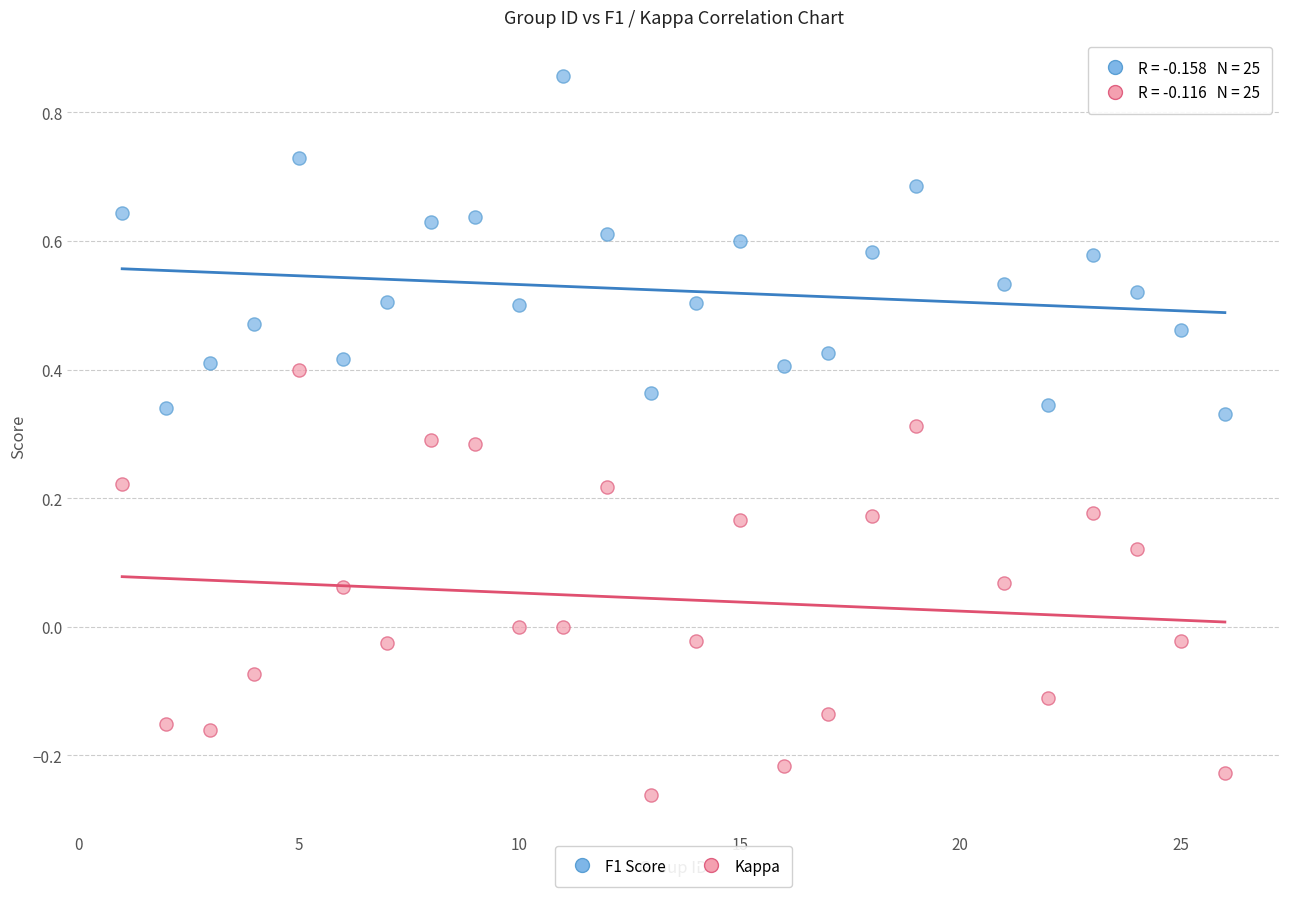

Which series reaches the minimum Y coordinate?

Kappa